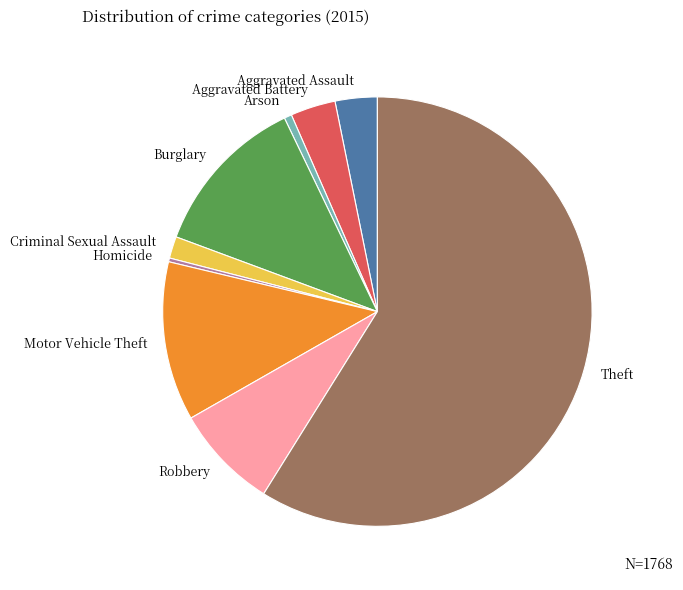

Between Theft and Burglary, which is larger?

Theft